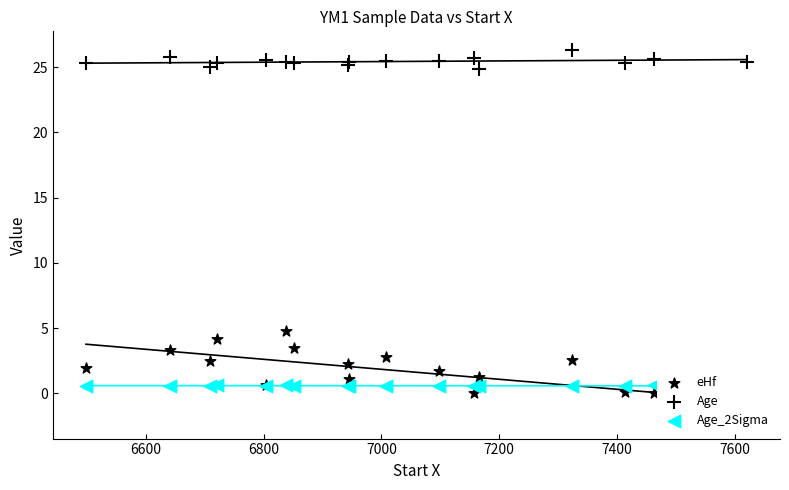

What are all the series names shown in the legend?

eHf, Age, Age_2Sigma